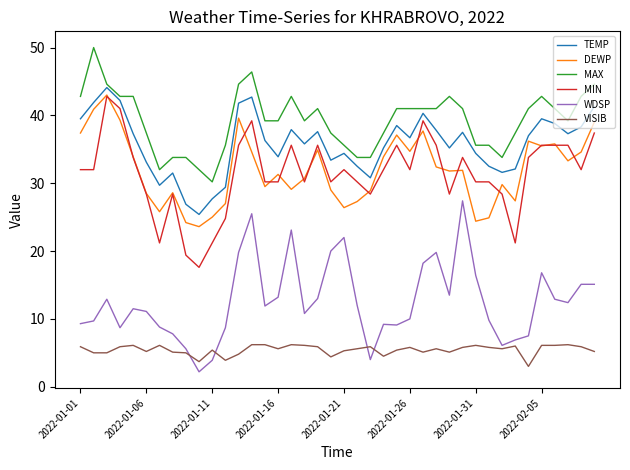

Which series has the largest total across all categories?

MAX